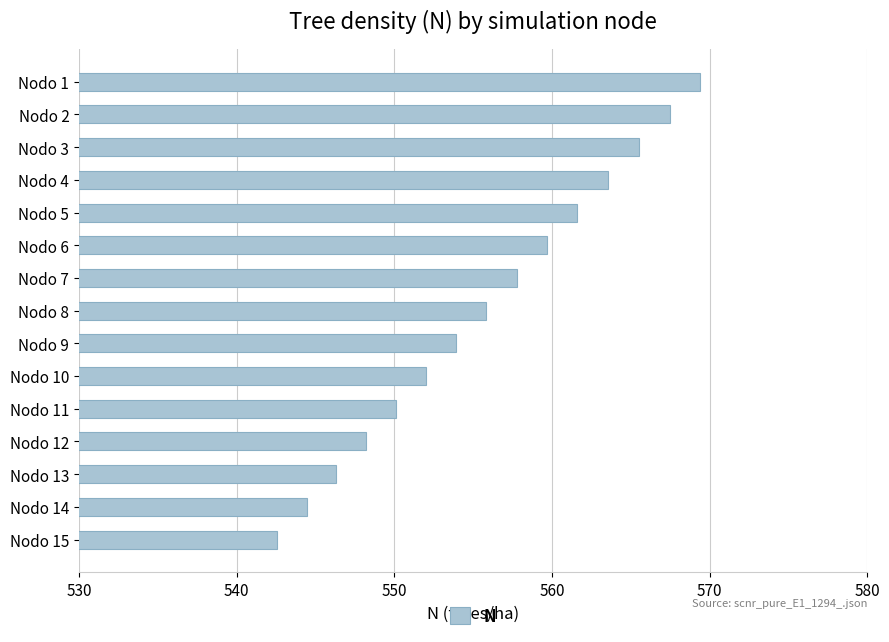

Reading top to bottom, transcribe all the data shown in this chart.

Nodo 1=569.4	Nodo 2=567.5	Nodo 3=565.5	Nodo 4=563.6	Nodo 5=561.6	Nodo 6=559.7	Nodo 7=557.8	Nodo 8=555.8	Nodo 9=553.9	Nodo 10=552.0	Nodo 11=550.1	Nodo 12=548.2	Nodo 13=546.3	Nodo 14=544.5	Nodo 15=542.6